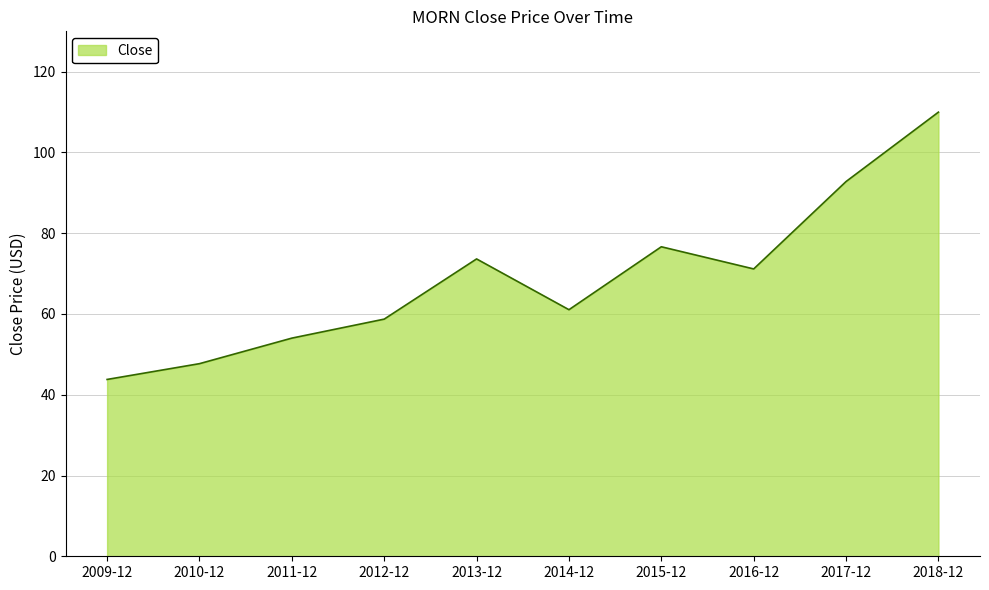

Reading left to right, what are all the values shown in this chart?

43.8	47.7	54.0	58.7	73.6	61.1	76.6	71.2	92.8	110.0